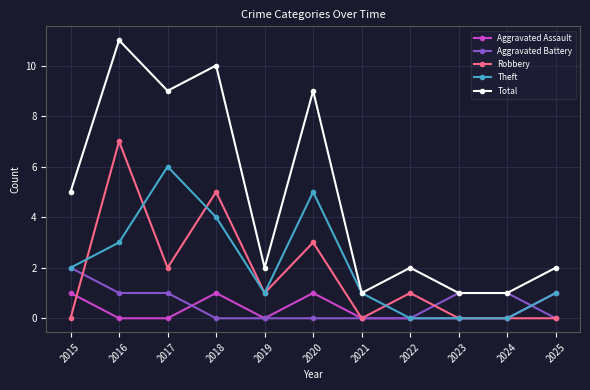

Count the Total values in the range 1 to 9.

9